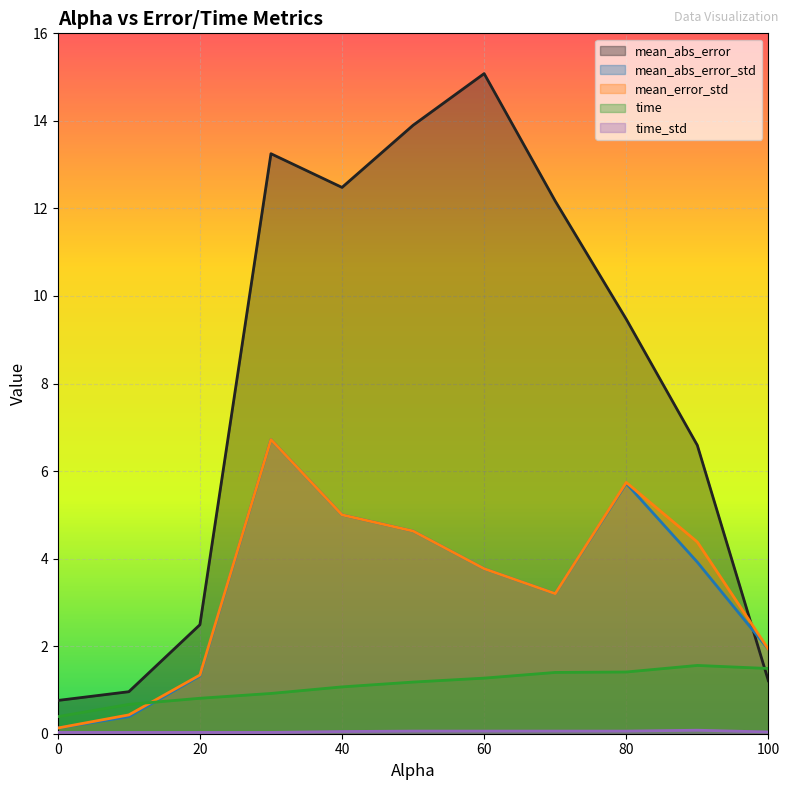

How many values in the mean_abs_error_std series are below 3?

4